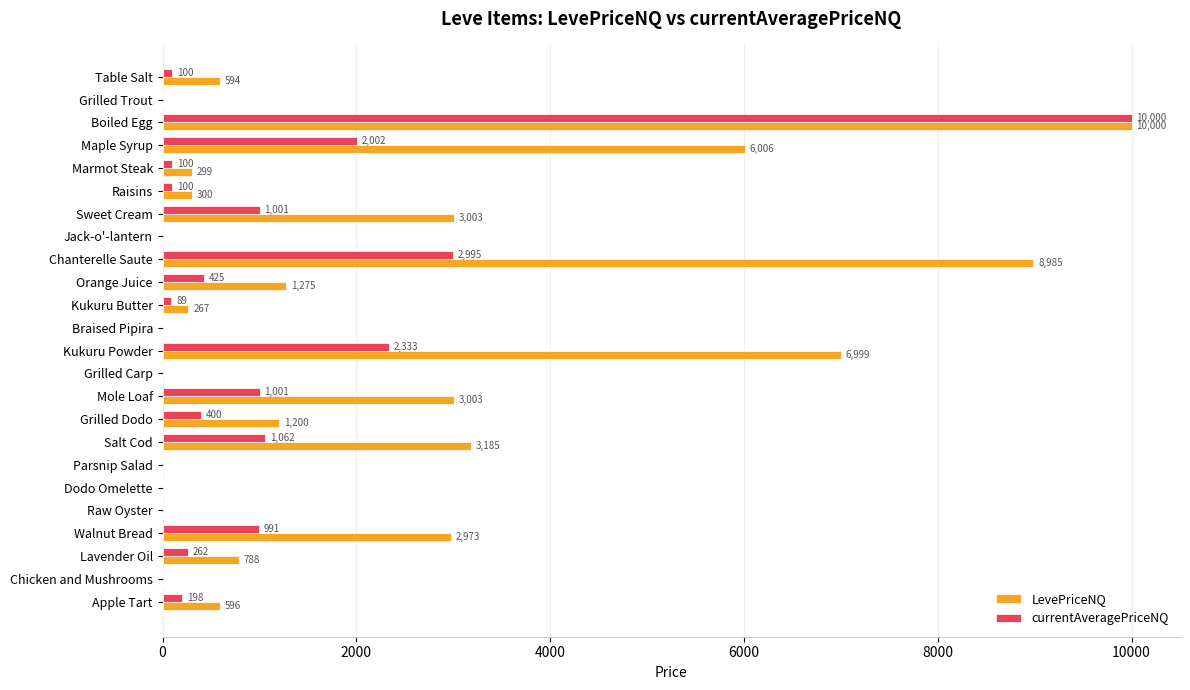

What is the maximum value for LevePriceNQ?

10000.0